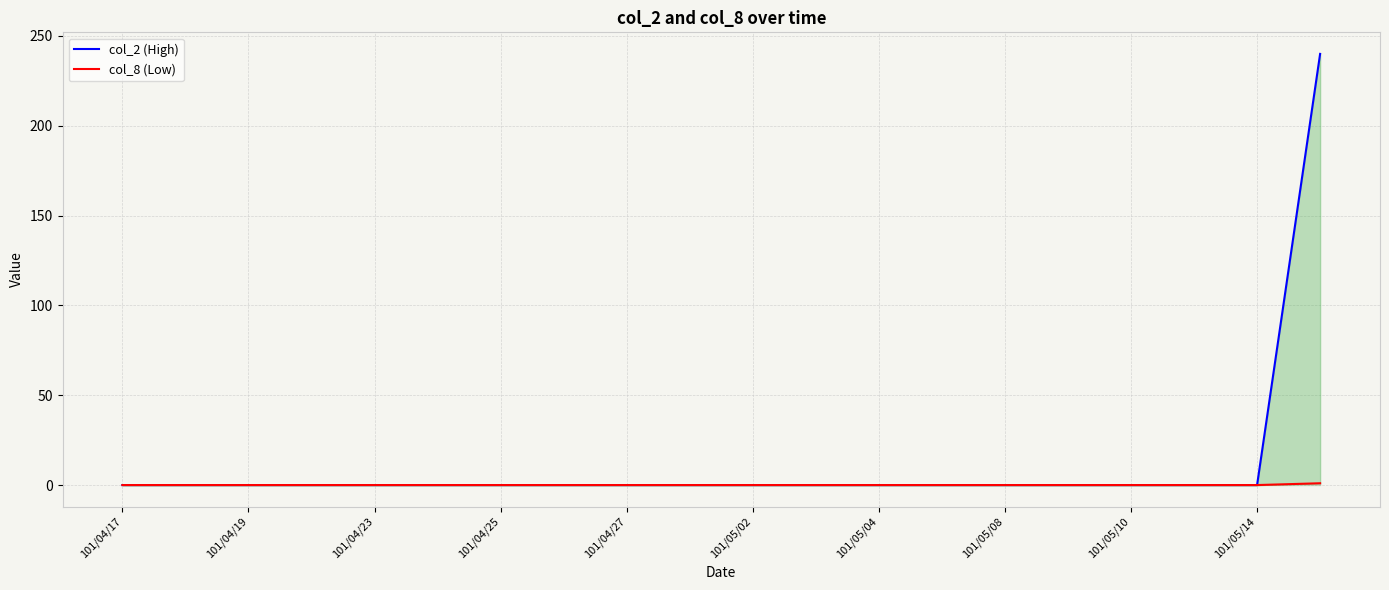

How many lines are shown in the chart?

2